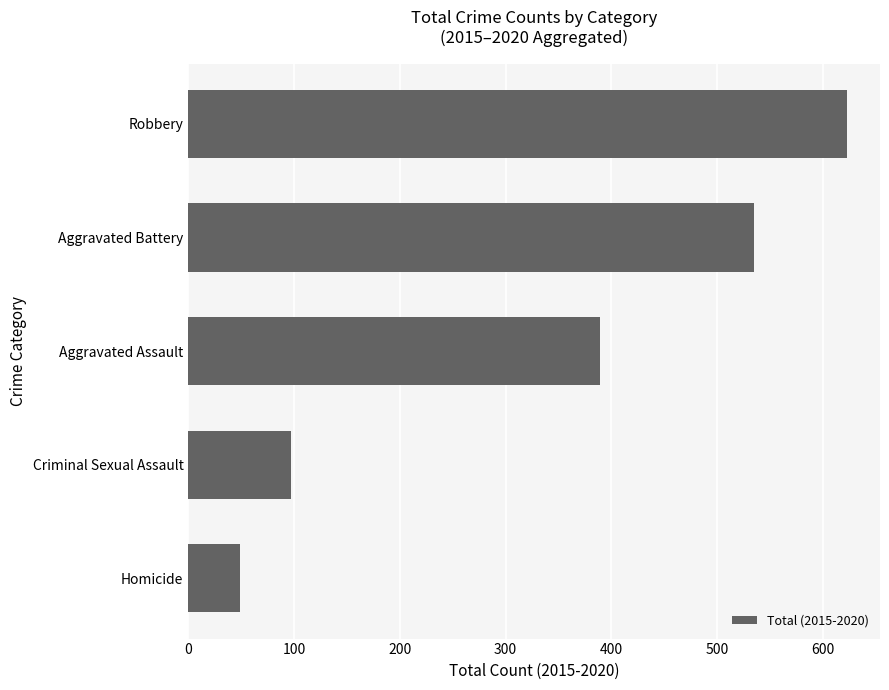

Rank the categories by value from highest to lowest.

Robbery, Aggravated Battery, Aggravated Assault, Criminal Sexual Assault, Homicide